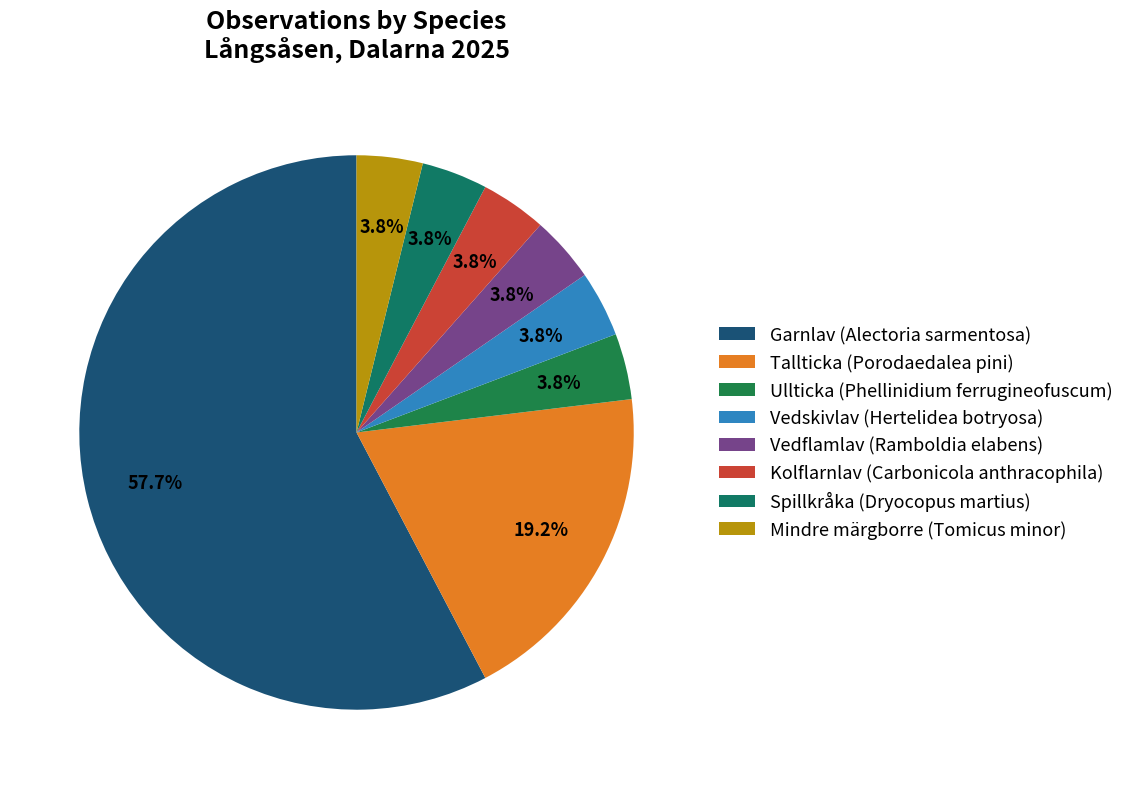

How much of the chart is everything except Vedskivlav (Hertelidea botryosa)?

96.2%